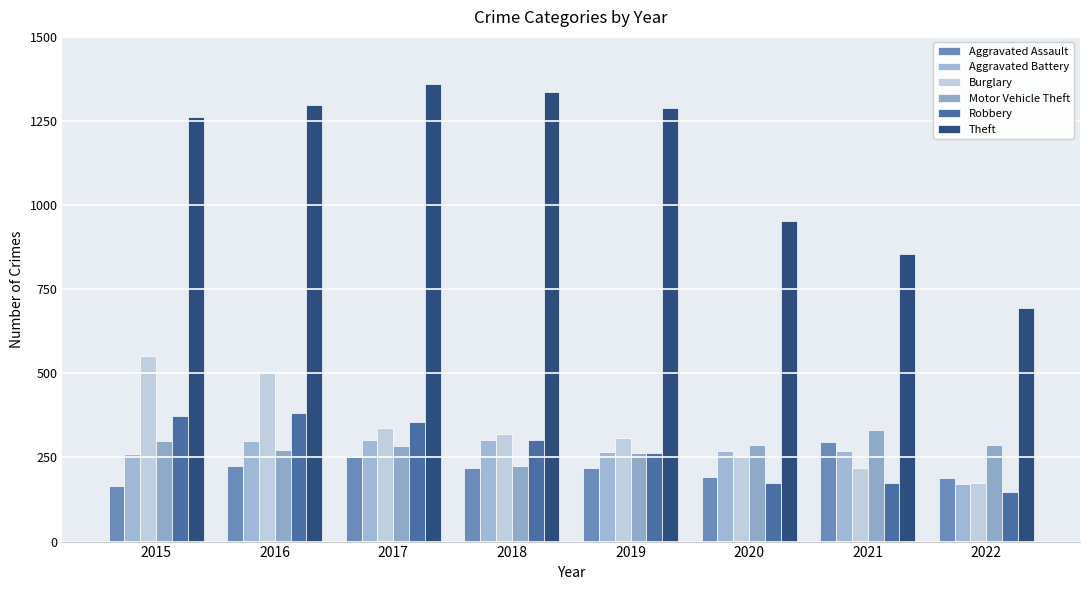

Which series has the largest total across all categories?

Theft